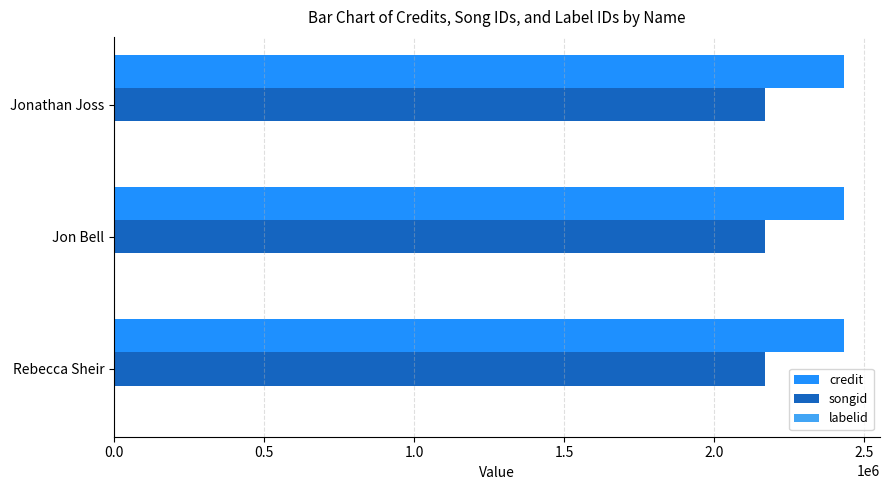

What is the maximum value shown in the chart?

2430665